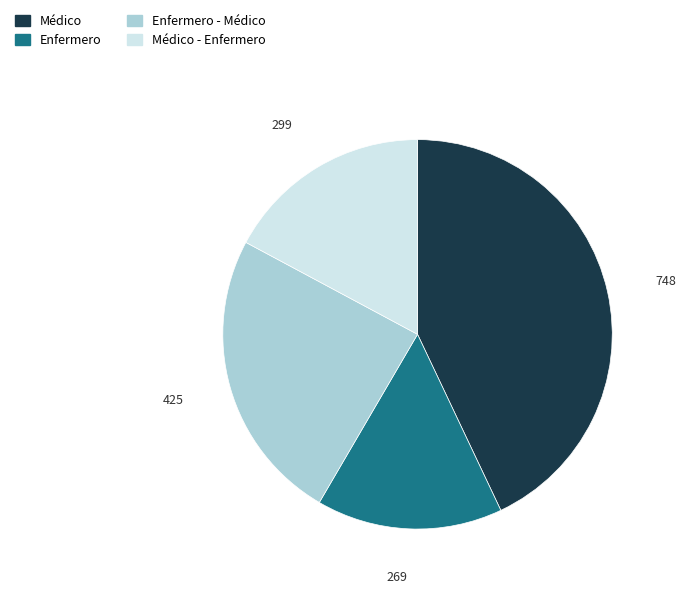

How many slices are in this pie chart?

4